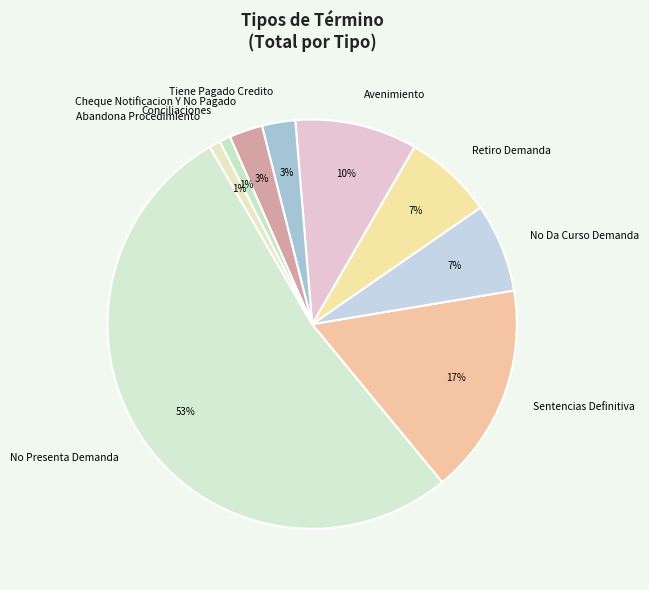

Is there a majority slice in this chart?

Yes